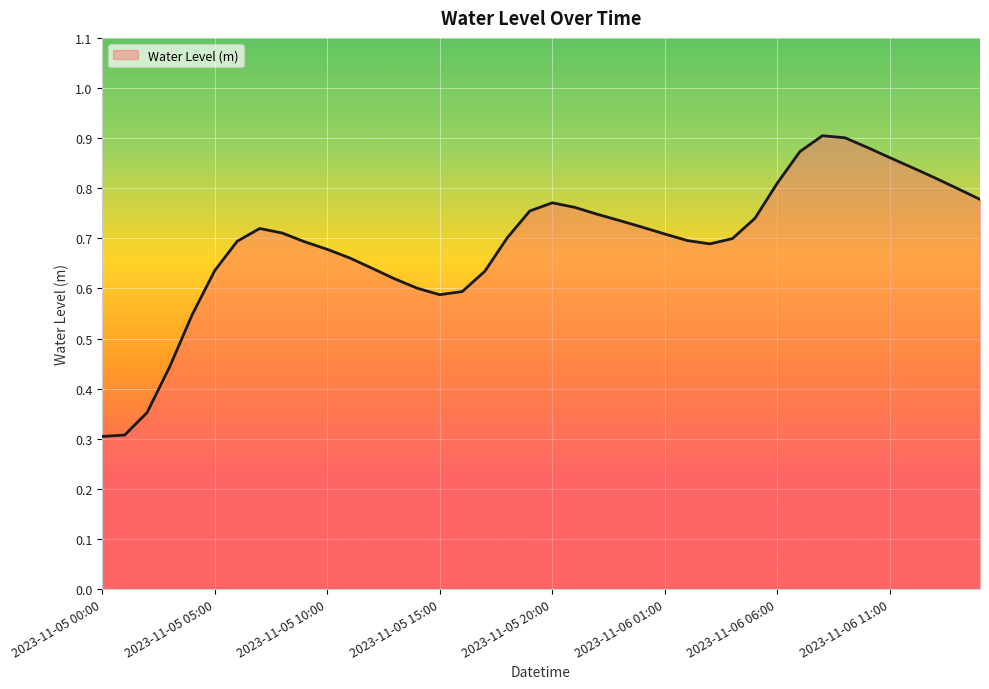

Does the chart have visible grid lines?

Yes